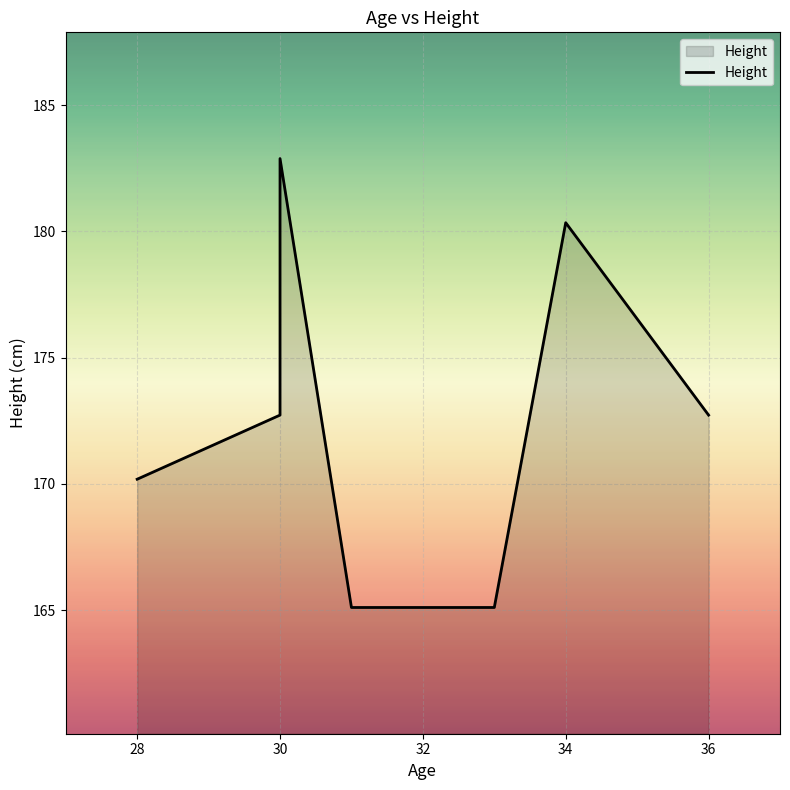

The value at 36 is 90.7. True or false?

False